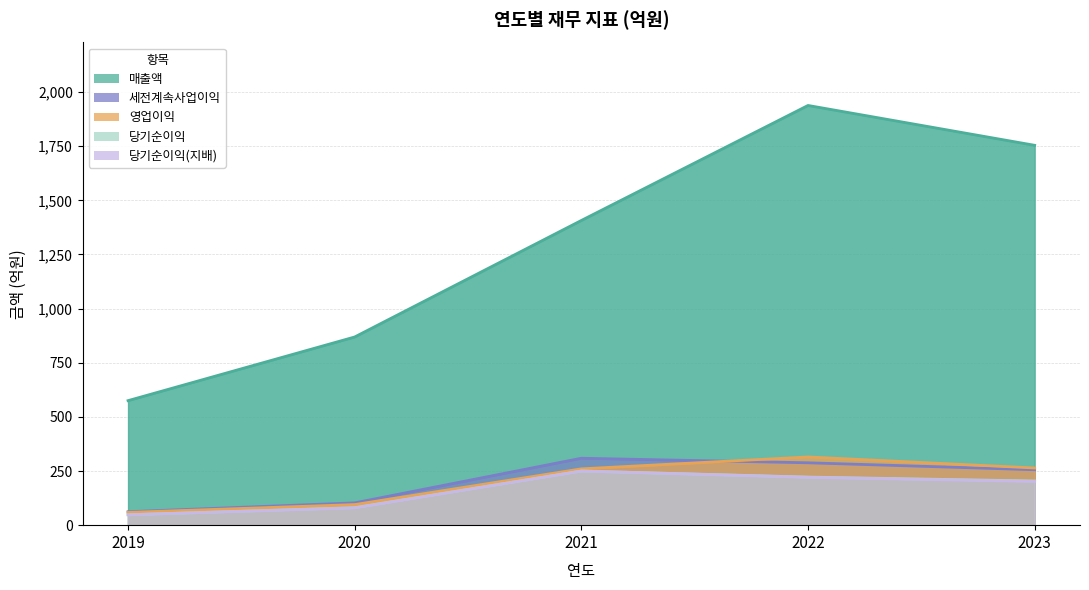

Count the 매출액 values in the range 869 to 1754.

3